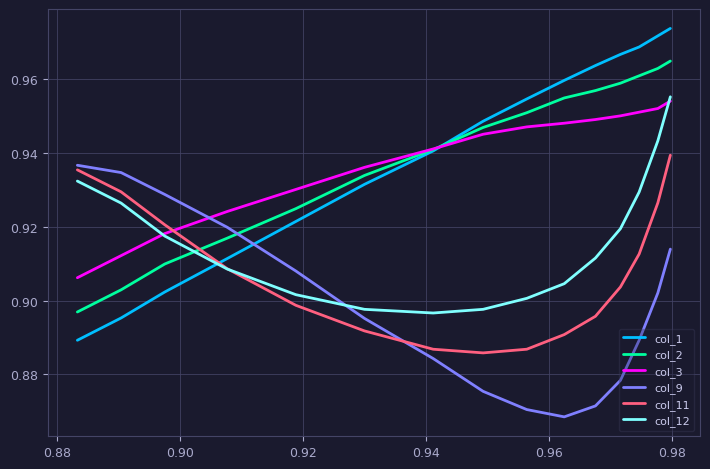

What is the difference between the maximum and minimum values in the col_1 series?

0.1